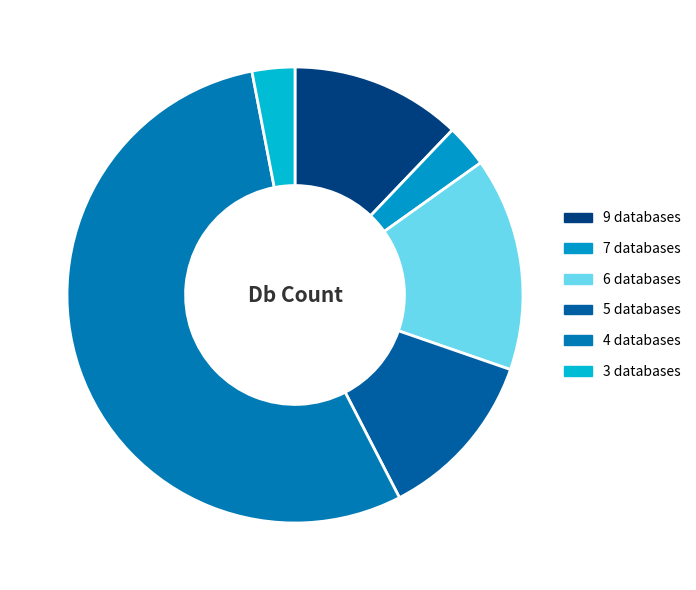

Count the number of slices in the pie.

6